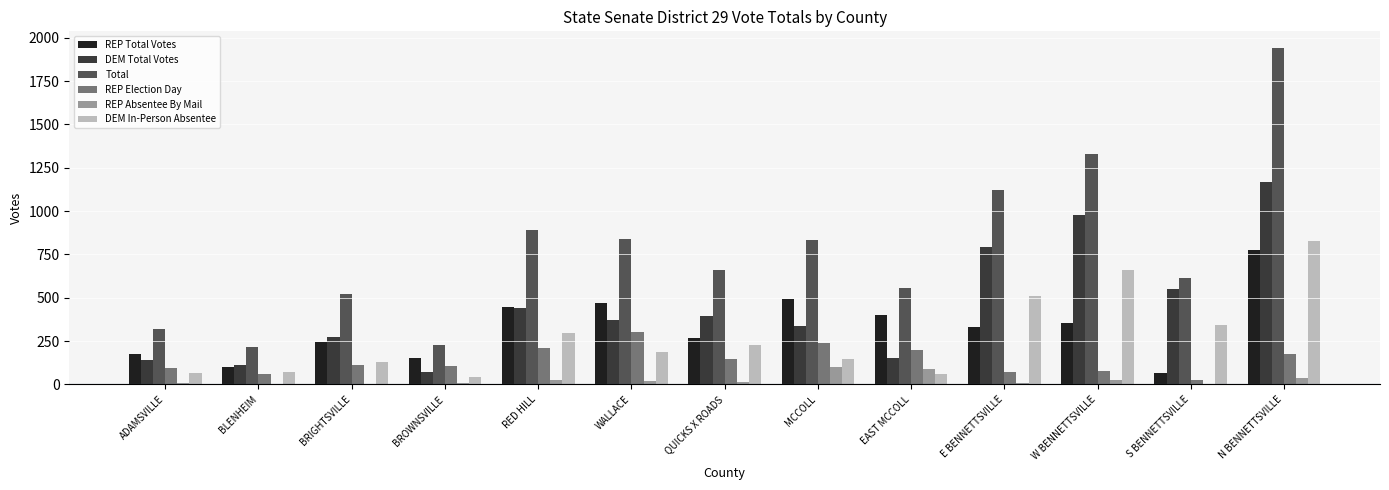

At which category does the chart reach its peak across all series?

N BENNETTSVILLE